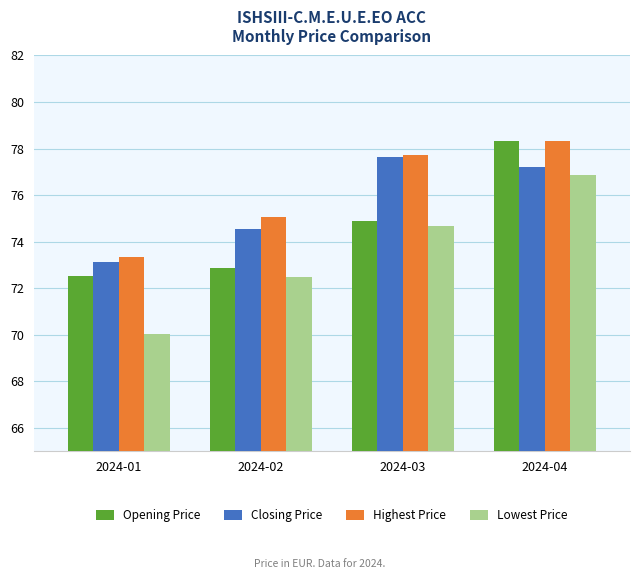

At how many categories does at least one series exceed 72?

4